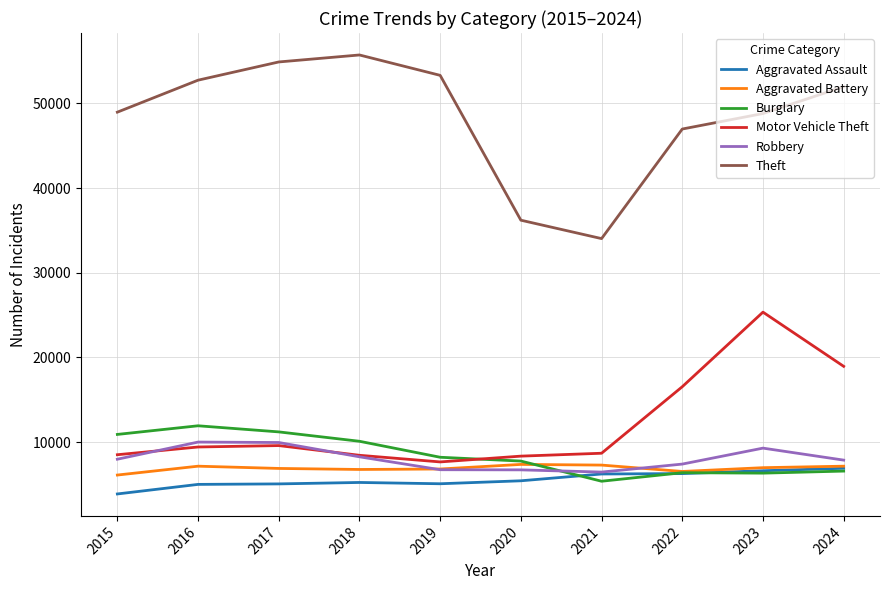

What is the total value across all series at 2021?

68072